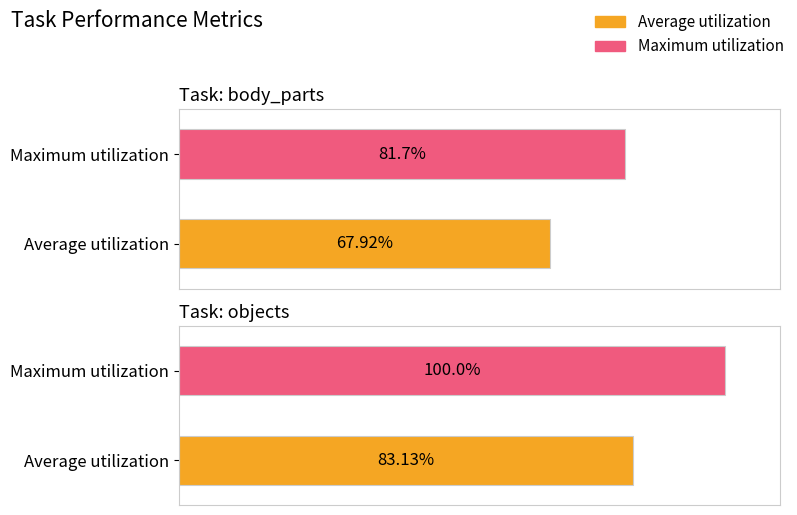

Which series changed the most between body_parts and objects?

Maximum utilization